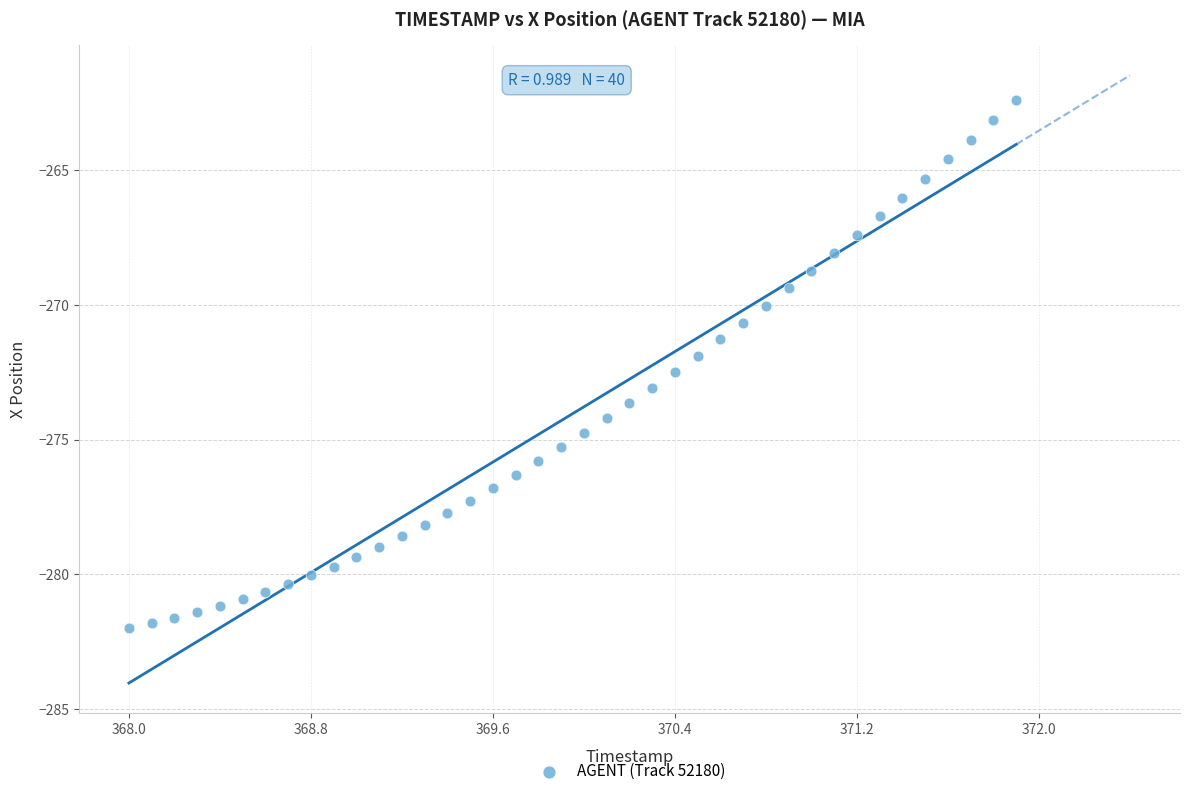

What is the range of X values (max minus min)?

3.9